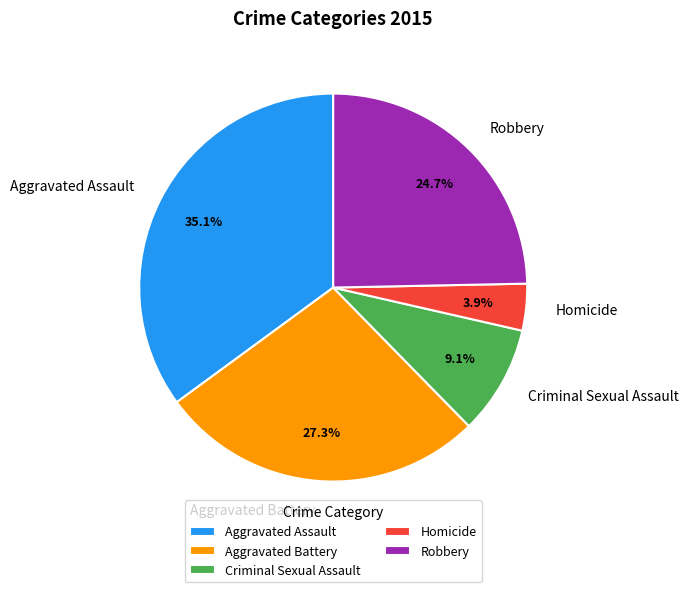

To the nearest percent, what is the difference between the largest and smallest slice percentages?

31%